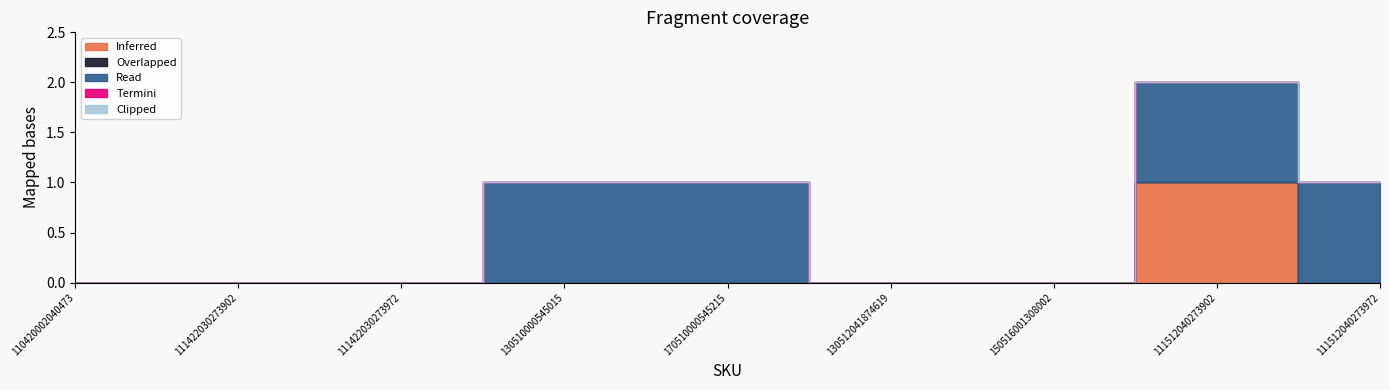

Reading left to right, what are all the values shown in this chart?

Inferred: 0	0	0	0	0	0	0	1	0
Overlapped: 0	0	0	0	0	0	0	0	0
Read: 0	0	0	1	1	0	0	1	1
Termini: 0	0	0	0	0	0	0	0	0
Clipped: 0	0	0	0	0	0	0	0	0